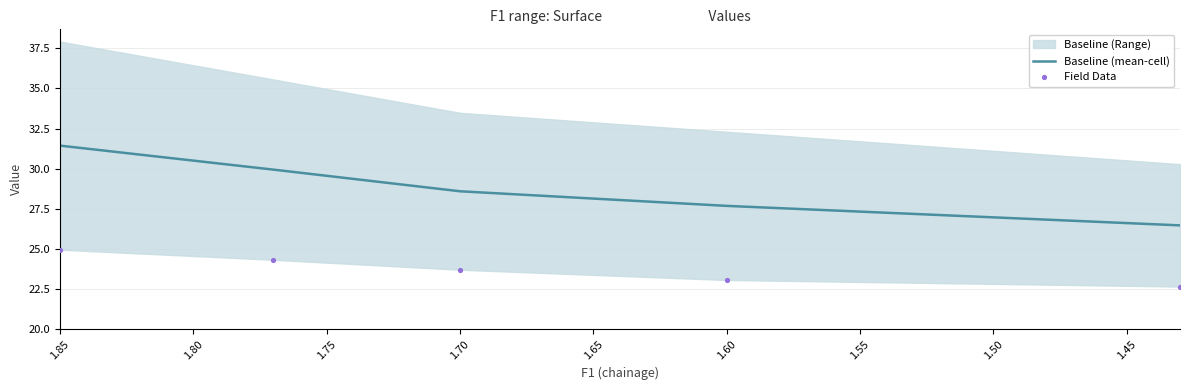

Which series has the largest total across all categories?

Baseline (mean-cell)